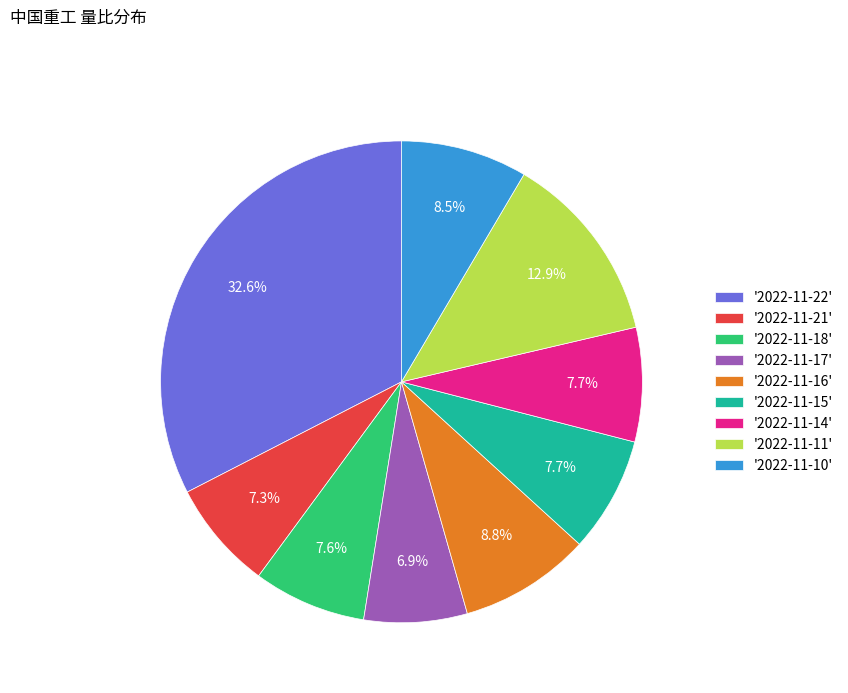

Which slice is the largest?

'2022-11-22'